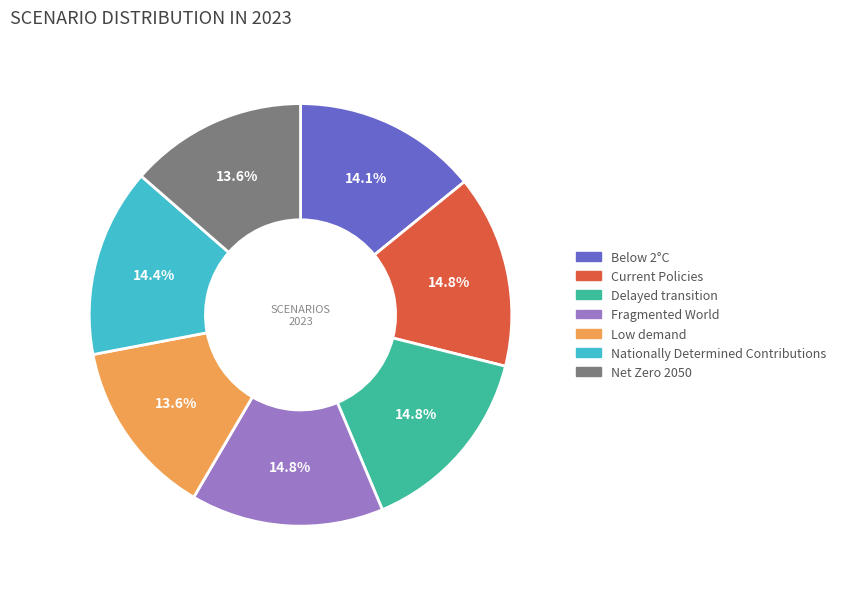

Count the number of slices in the pie.

7